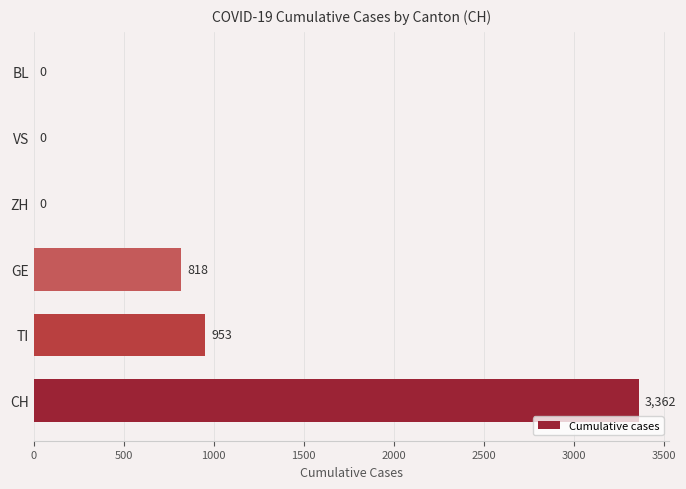

What is the sum of all values?

5133